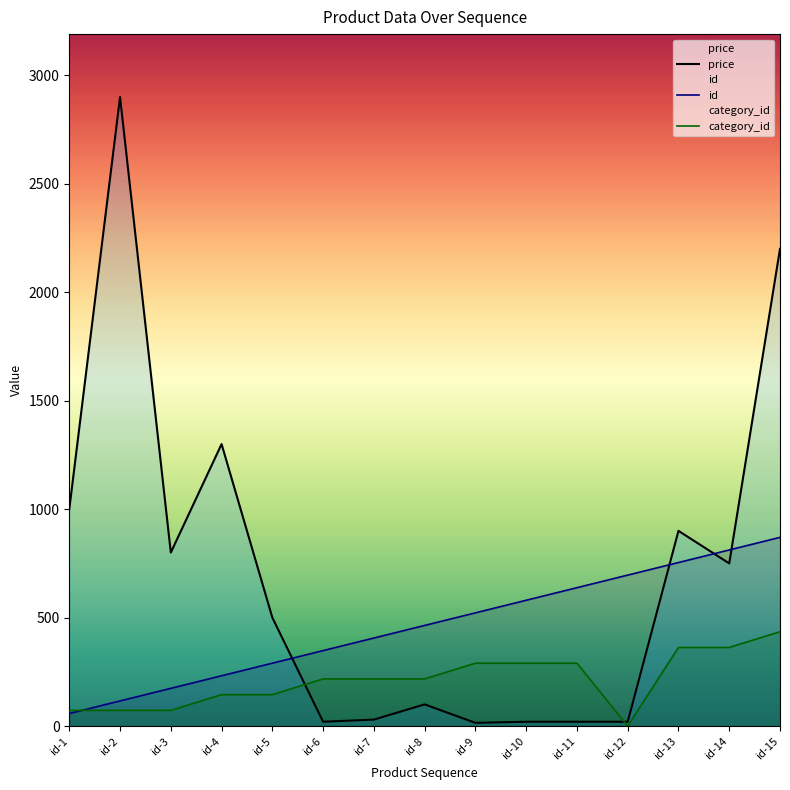

Which has a higher value, id-5 or id-7?

id-5